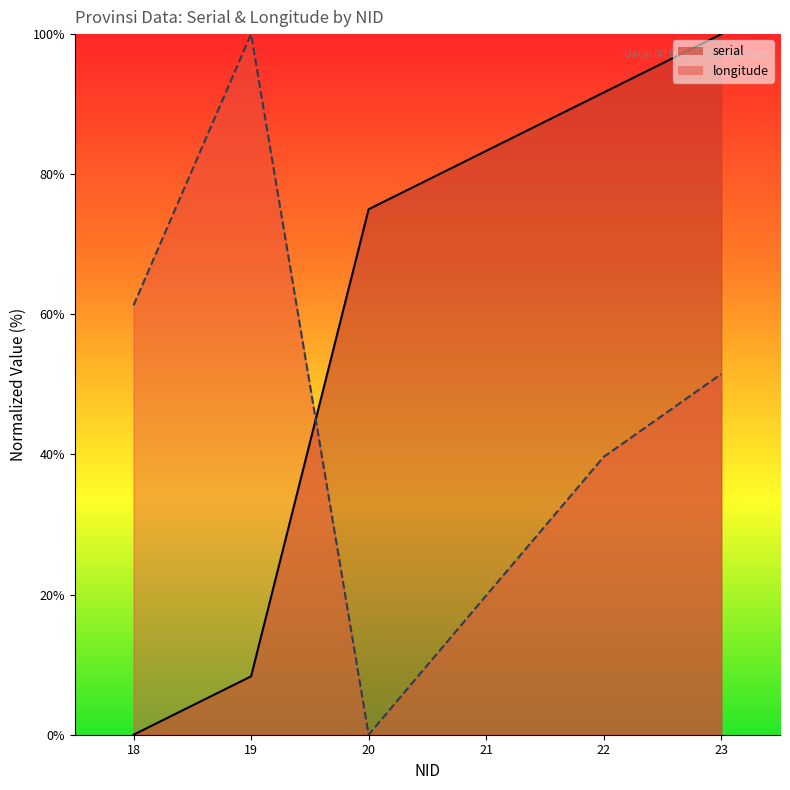

Which has a higher value, 19 or 21?

21